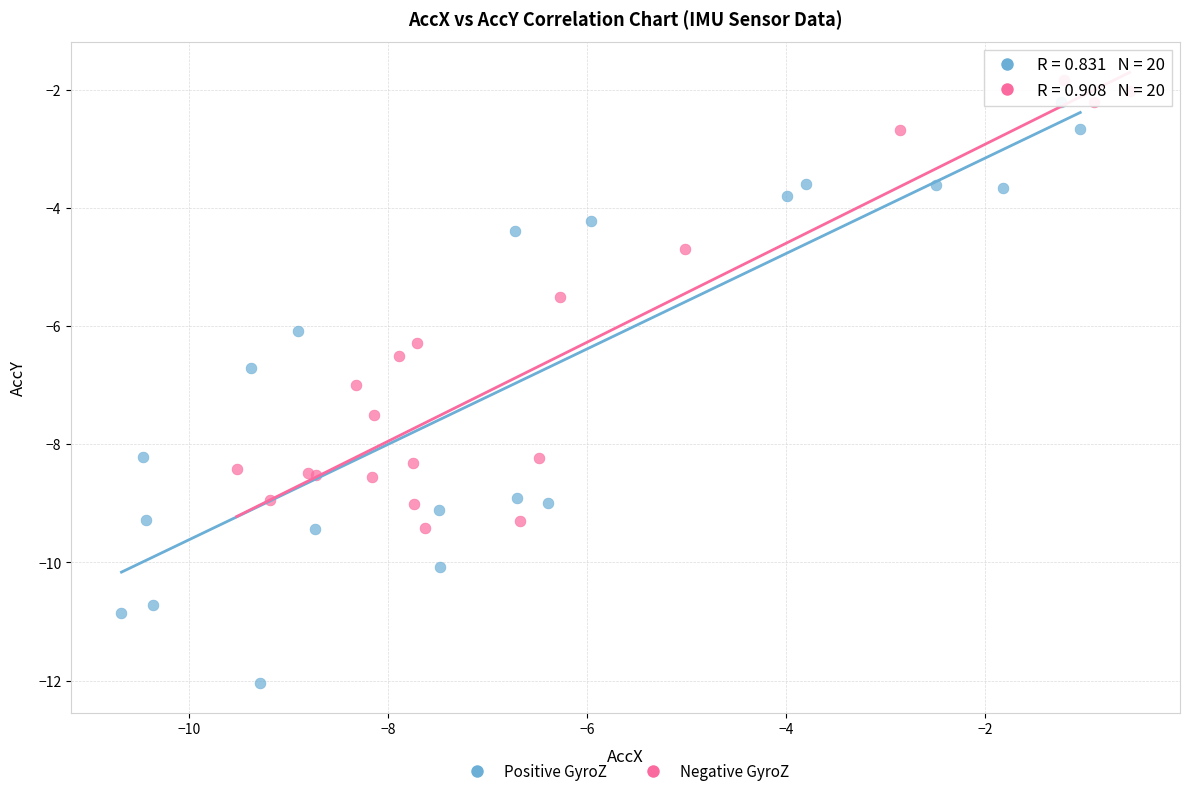

Which series contains the highest Y value?

Negative GyroZ